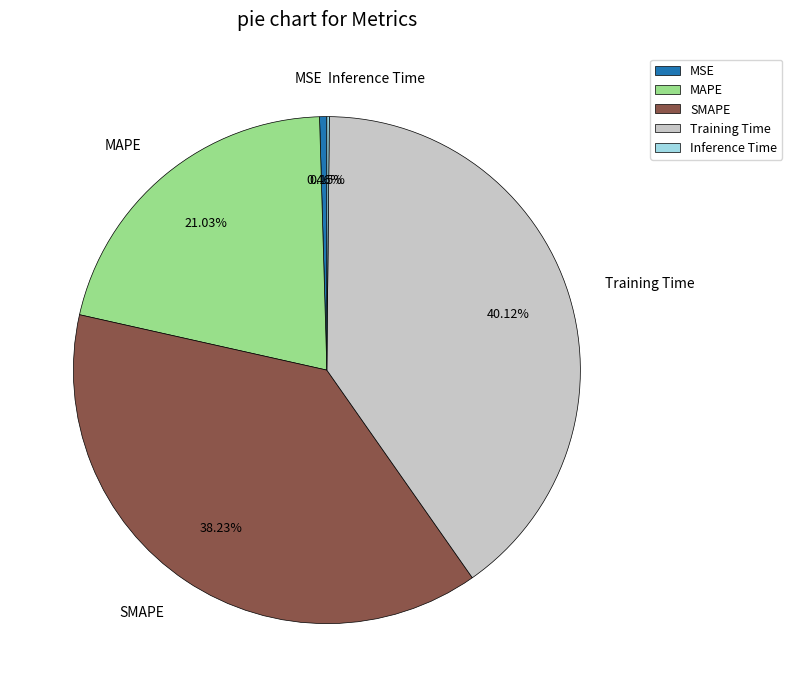

Is there any slice that represents more than half of the pie?

No